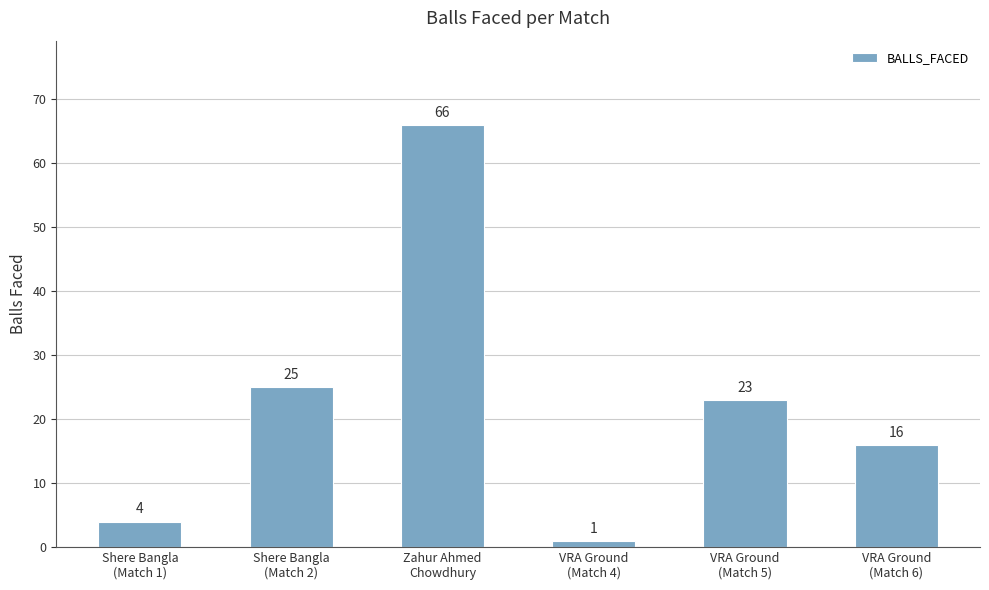

What is the change in value from Shere Bangla
(Match 2) to VRA Ground
(Match 6)?

-9